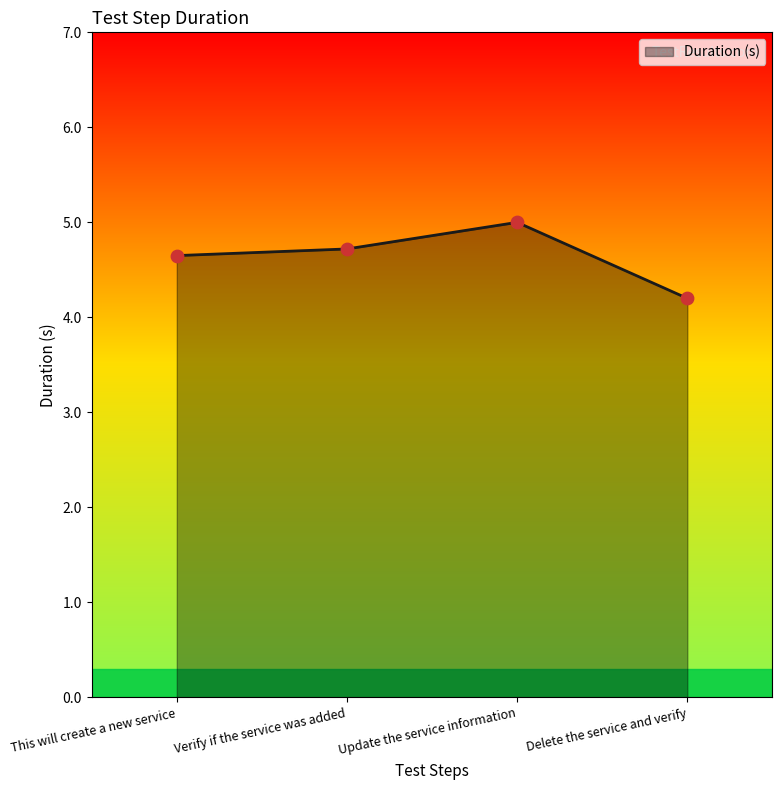

Between Update the service information and Delete the service and verify, which is larger?

Update the service information